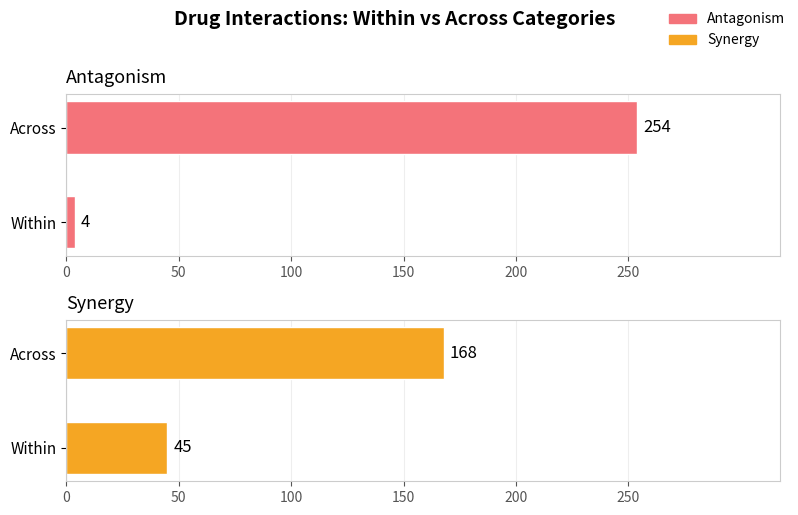

What is the sum of all Antagonism values?

258